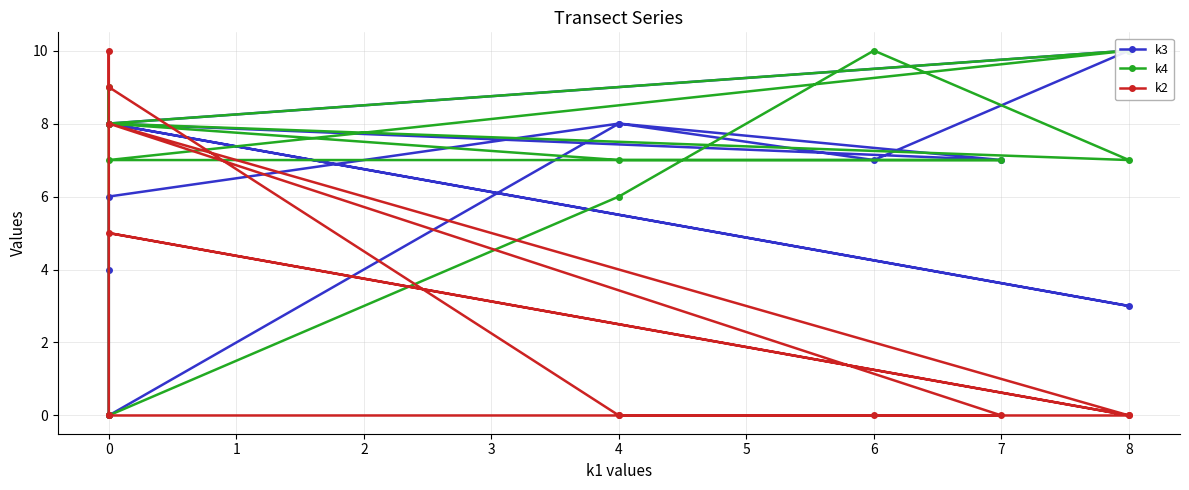

How many lines are shown in the chart?

3